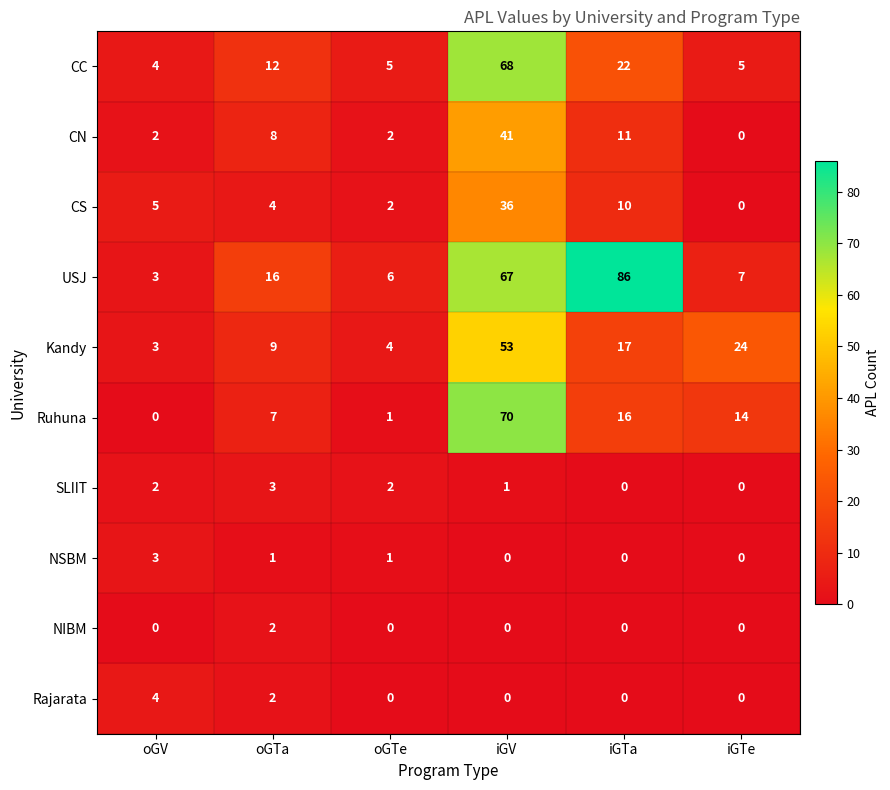

How many values in the Kandy series are below 17?

3